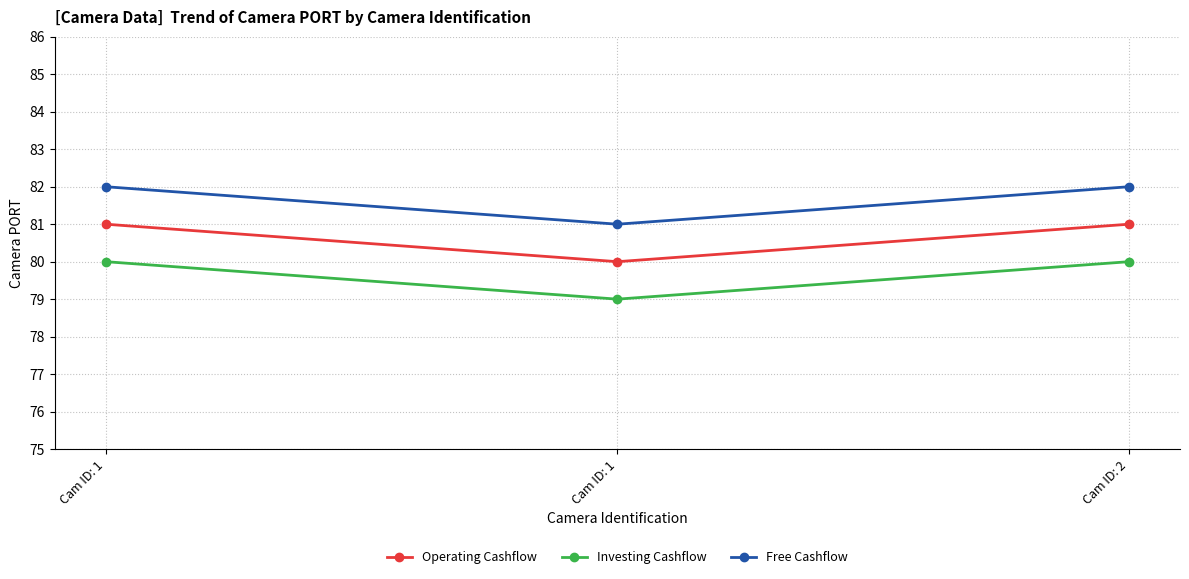

Count the number of categories in the chart.

3